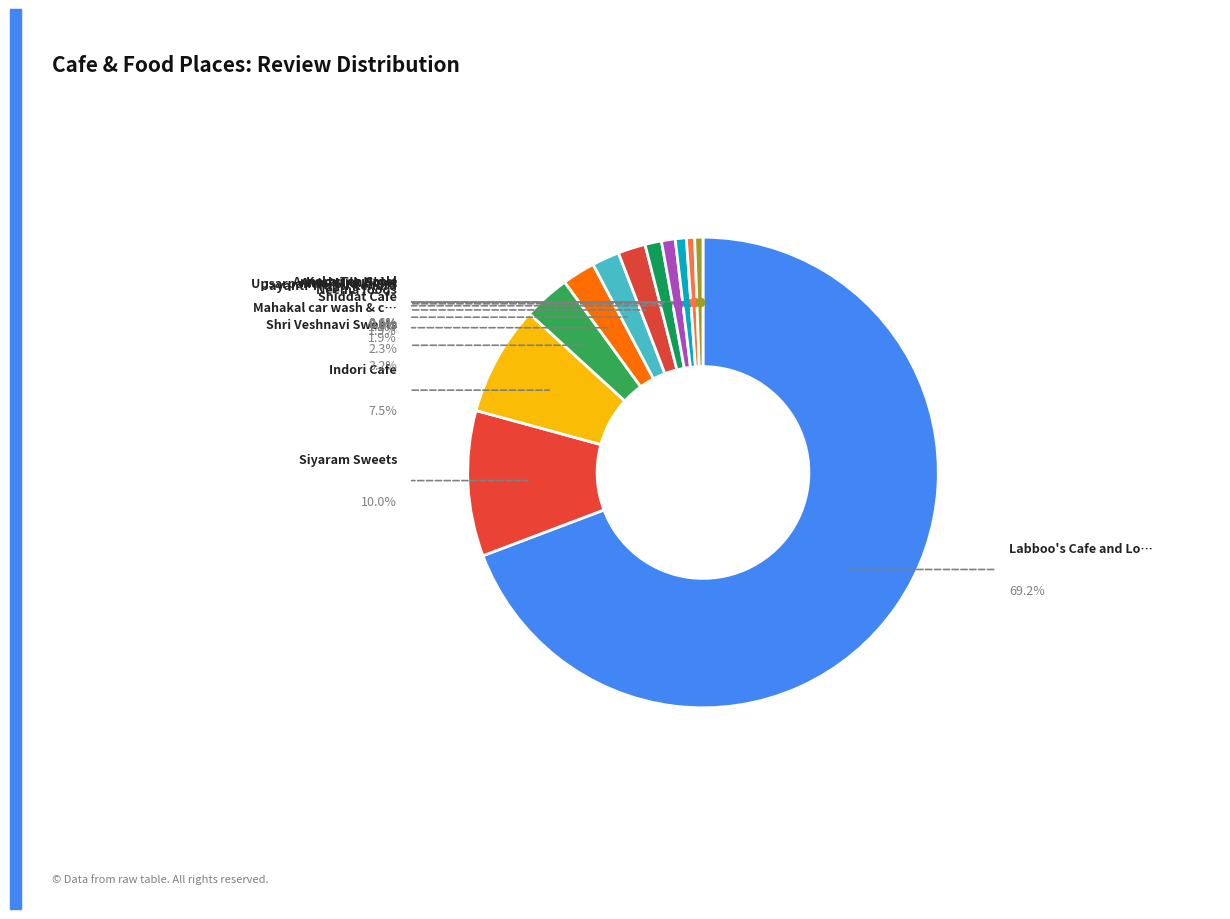

What percentage is NOT represented by Siyaram Sweets?

90.0%